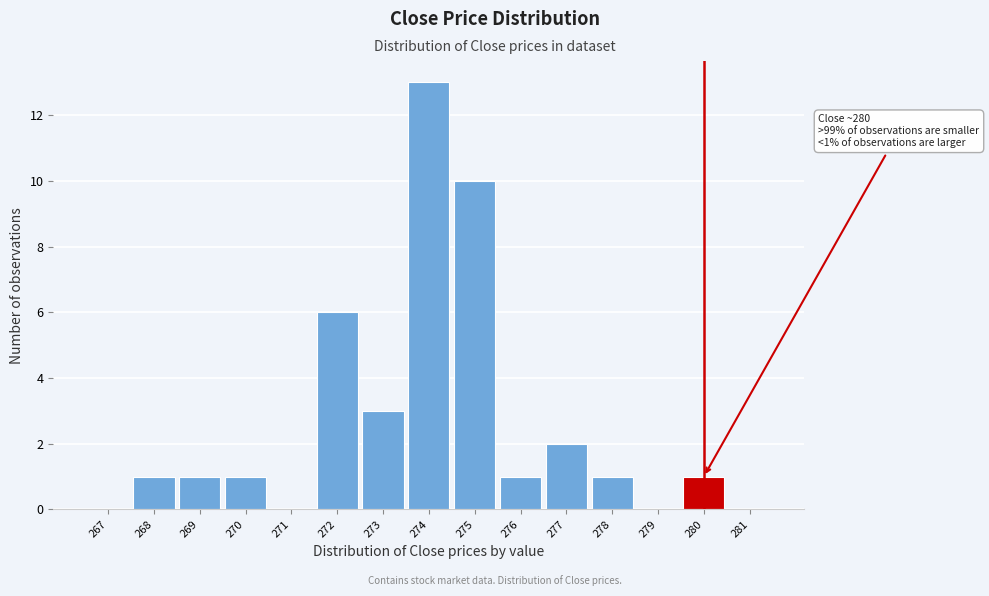

Reading right to left, list all the values displayed in this chart.

281=0	280=1	279=0	278=1	277=2	276=1	275=10	274=13	273=3	272=6	271=0	270=1	269=1	268=1	267=0